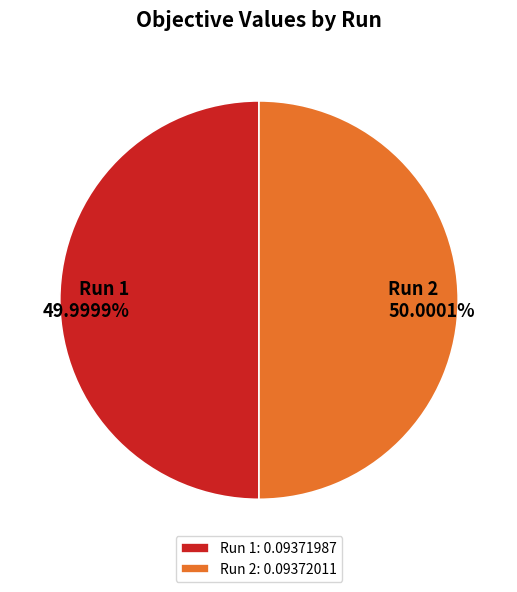

Does any single category account for the majority?

Yes